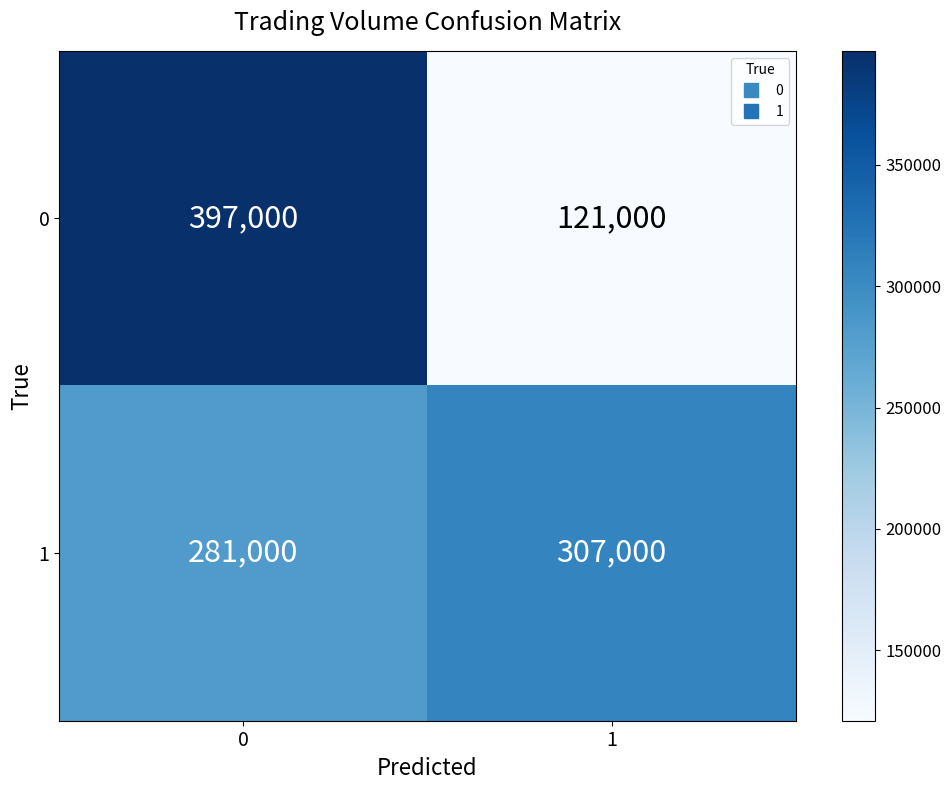

What is the minimum value shown in the chart?

121000